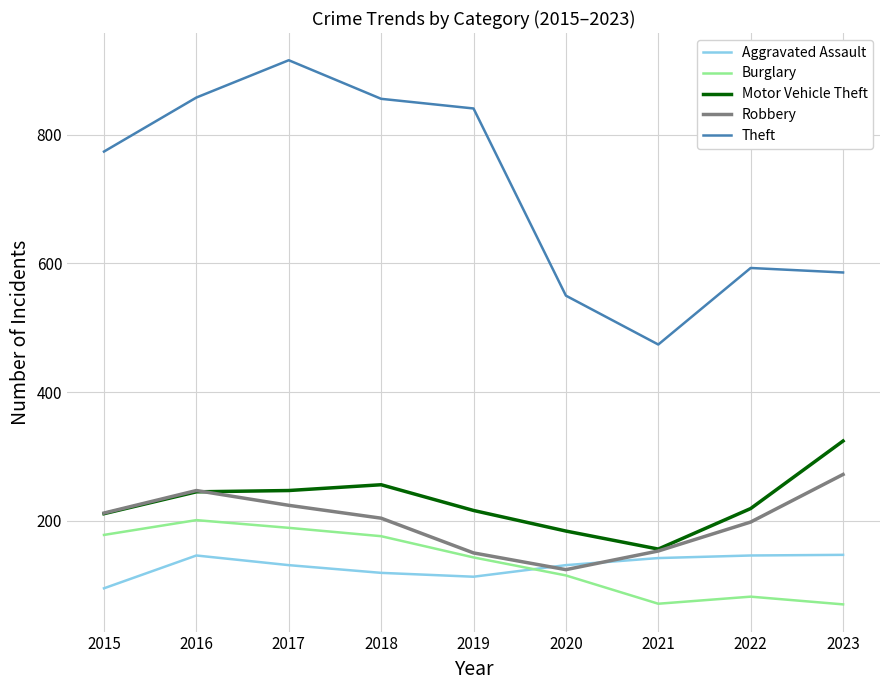

What is the greatest value displayed?

916